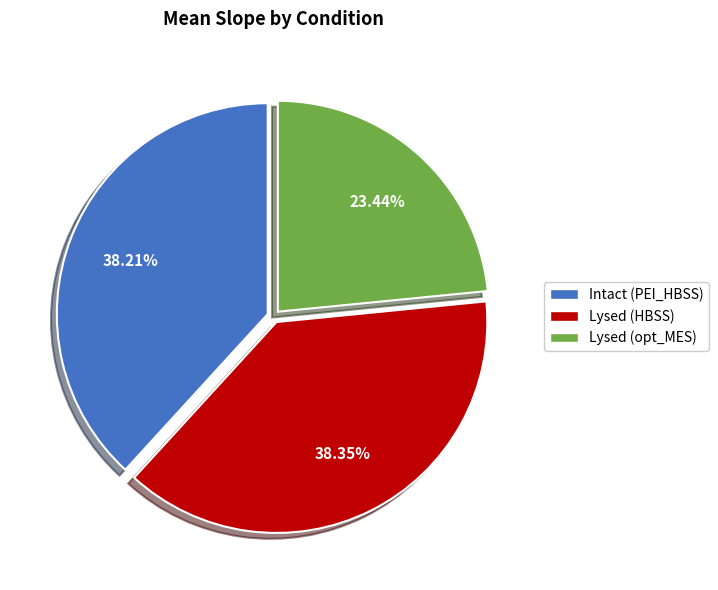

Combined, do Lysed (HBSS) and Lysed (opt_MES) account for over 50%?

Yes